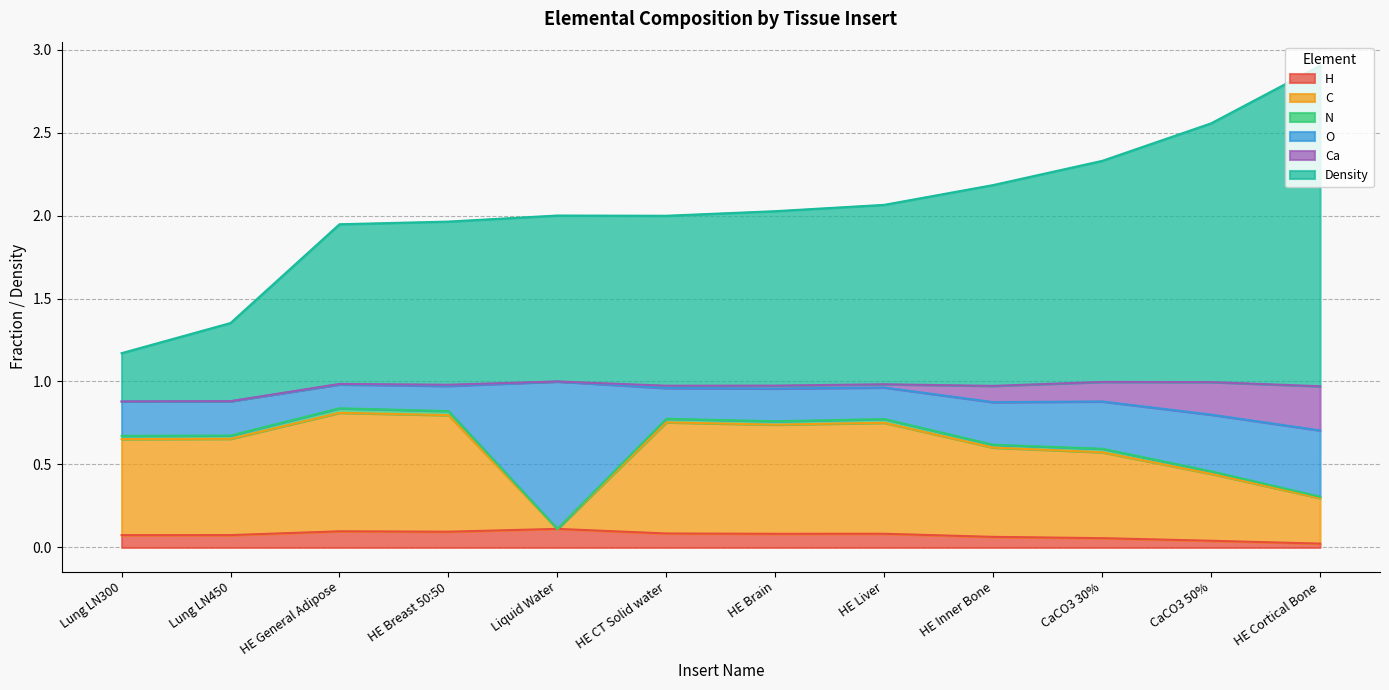

True or false: H and C intersect in this chart.

False